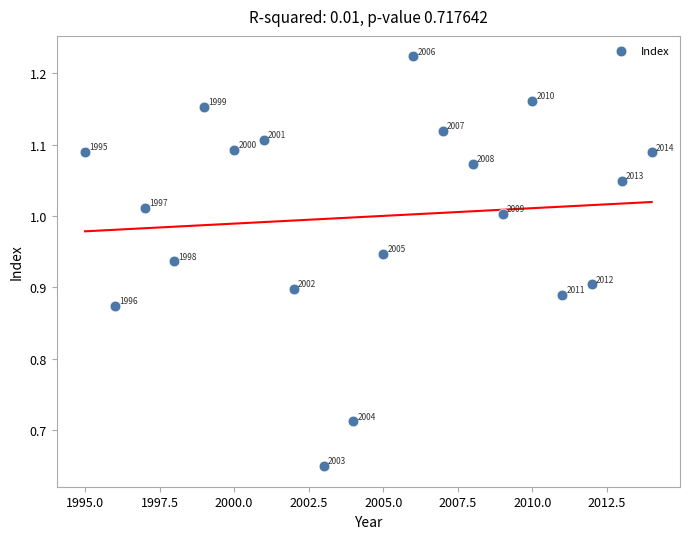

What is the range of X values (max minus min)?

19.0